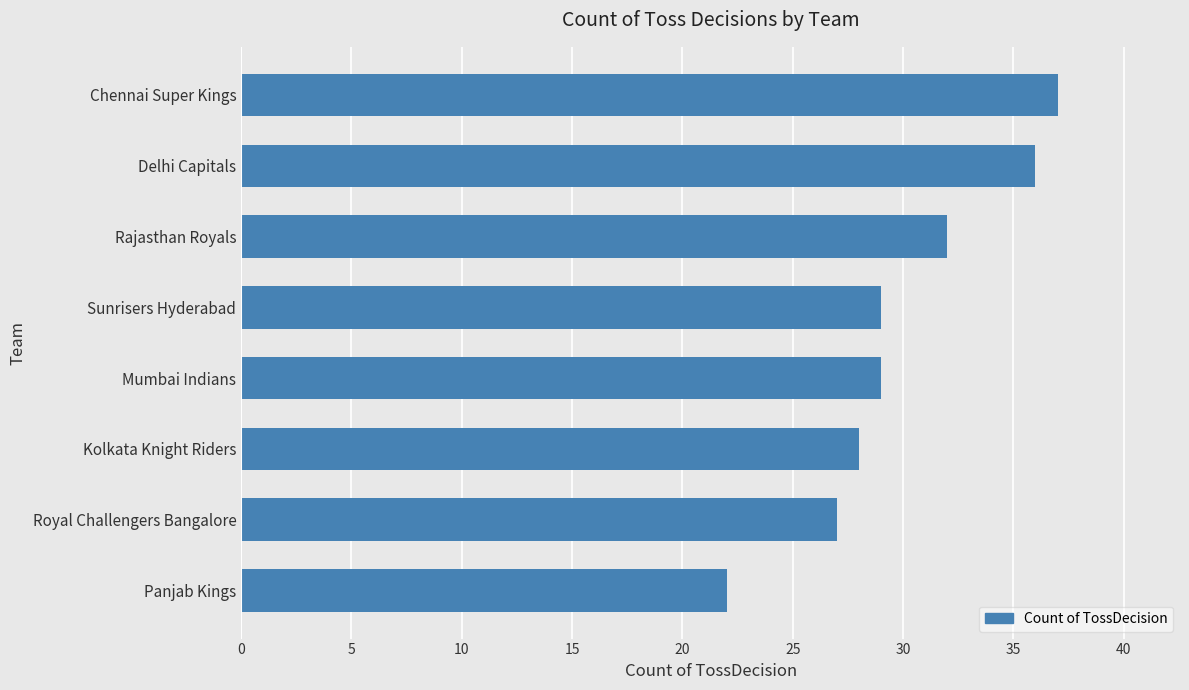

Reading bottom to top, what are all the values shown in this chart?

Panjab Kings=22	Royal Challengers Bangalore=27	Kolkata Knight Riders=28	Mumbai Indians=29	Sunrisers Hyderabad=29	Rajasthan Royals=32	Delhi Capitals=36	Chennai Super Kings=37